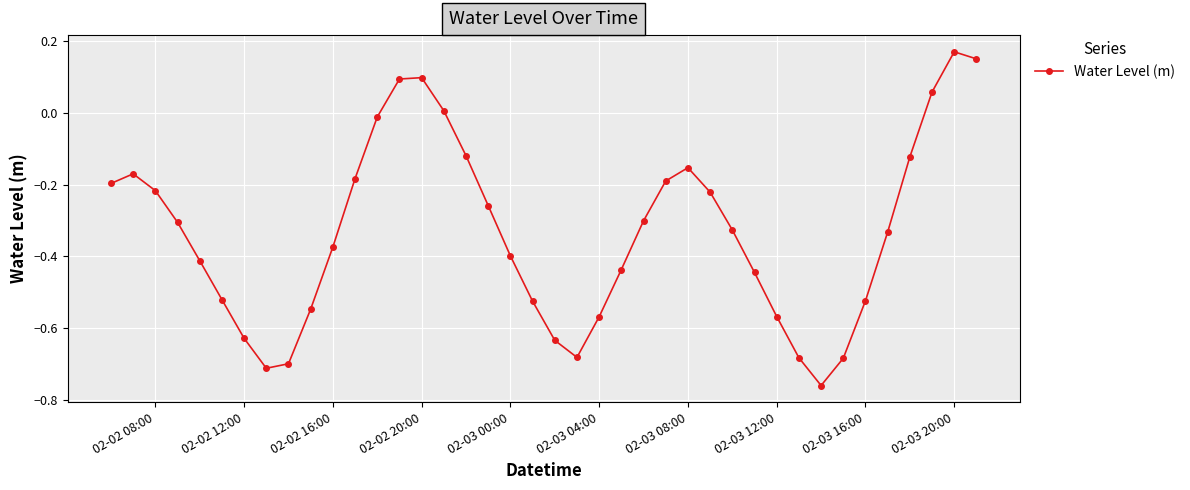

What is the sum of all values?

-13.3